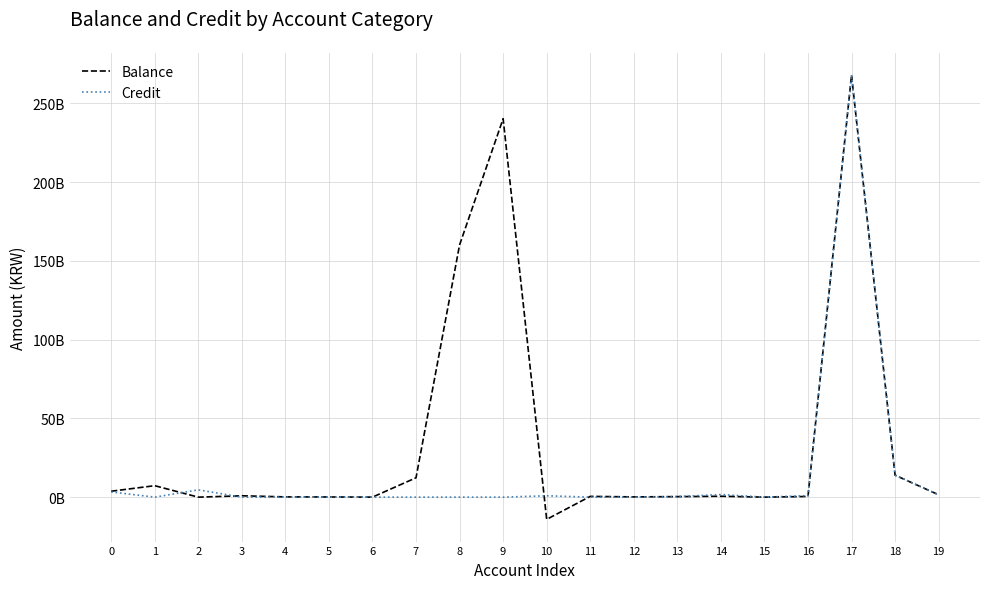

Reading left to right, list all the values displayed in this chart.

Balance: 0=3749172919.0	1=7275367810.0	2=2250008.4	3=855967251.0	4=161445075.0	5=102124017.0	6=11706150.0	7=12295972610.0	8=160120000000.0	9=240252470000.0	10=-14105833593.0	11=481727000.0	12=160593693.0	13=325851540.0	14=565280760.0	15=6250000.0	16=426008358.0	17=268000000000.0	18=13937333820.0	19=1500000000.0
Credit: 0=3283569246.0	1=0.0	2=4612978736.0	3=0.0	4=34531309.0	5=0.0	6=0.0	7=0.0	8=0.0	9=0.0	10=867116568.0	11=0.0	12=20684839.0	13=382868206.0	14=1647028740.0	15=6250000.0	16=931854127.0	17=268000000000.0	18=13991139920.0	19=1500000000.0